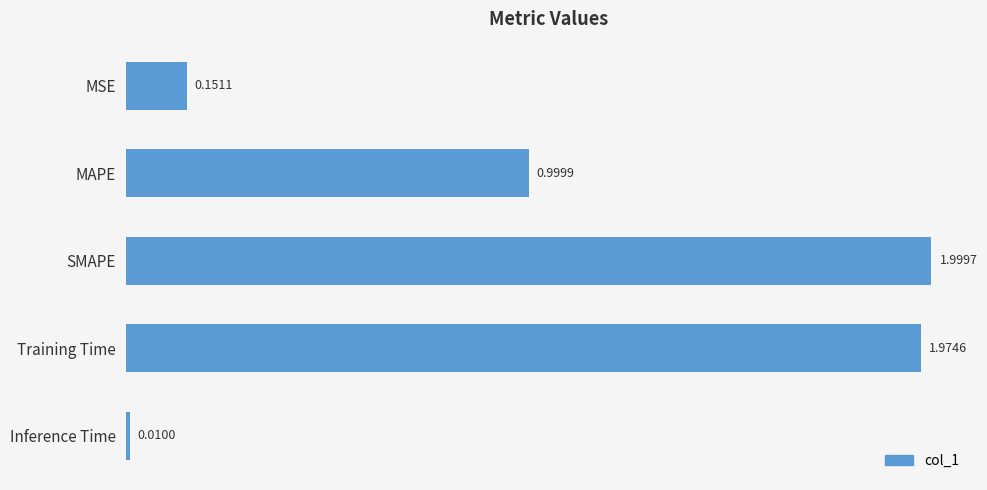

Where is the data nearest to the value 1?

MAPE